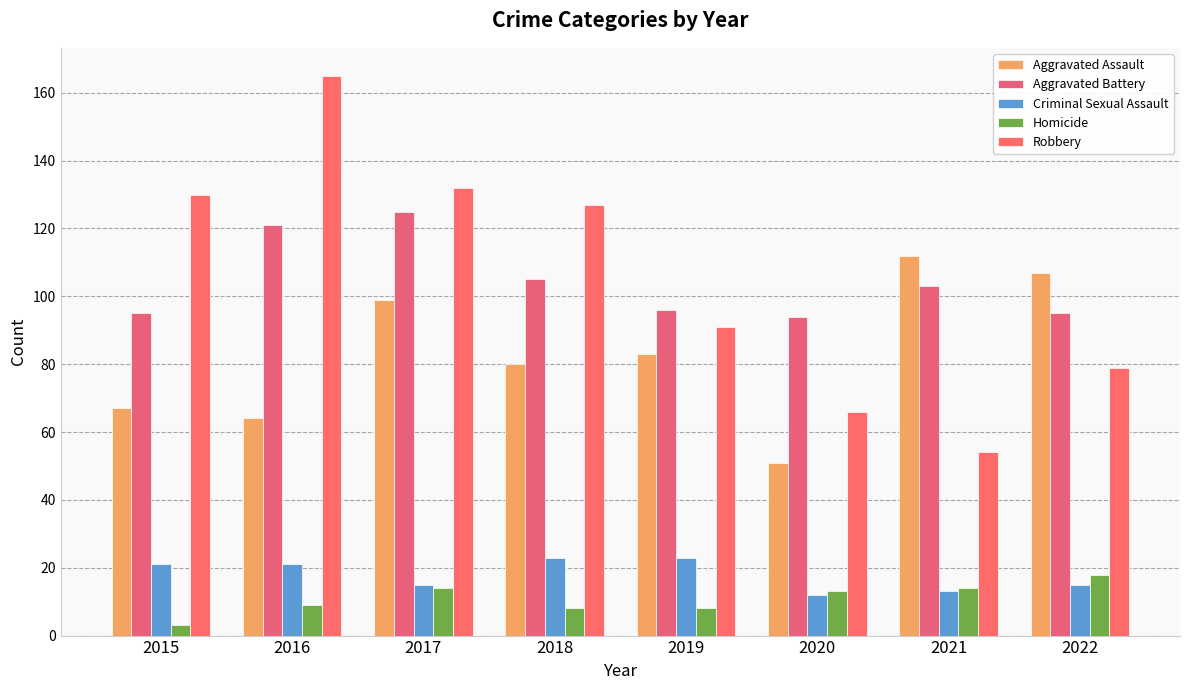

How many data points in Homicide are less than 13?

4